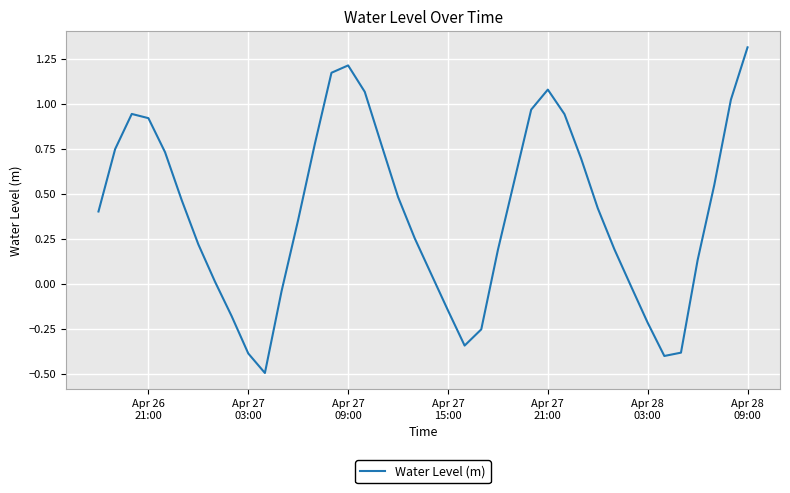

Is this an area chart (filled region under the line)?

No